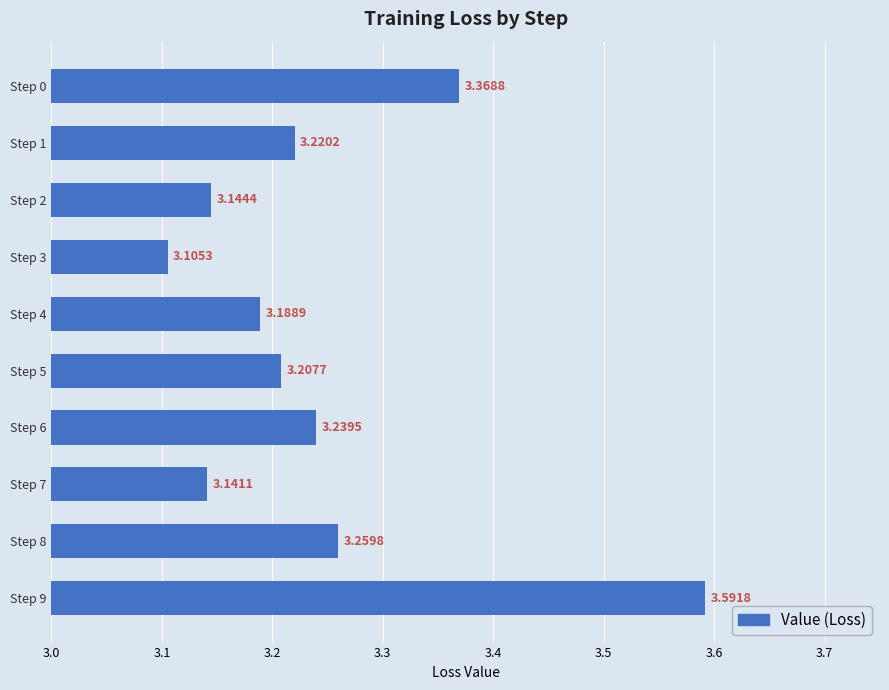

Does the chart contain stacked bars?

No